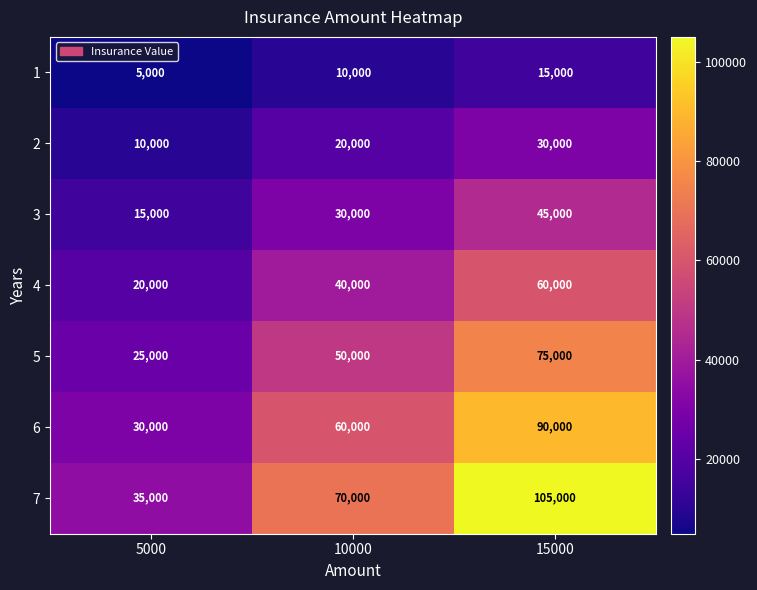

The 1 series shows 5000 at 5000. True or false?

True